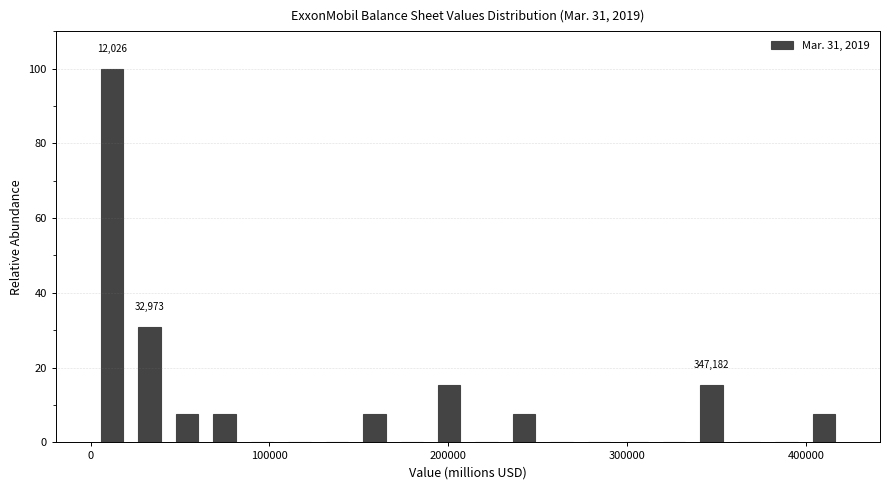

Around what value on the x-axis is the tallest bar? Give the approximate position of its centre, as read against the axis.

10000